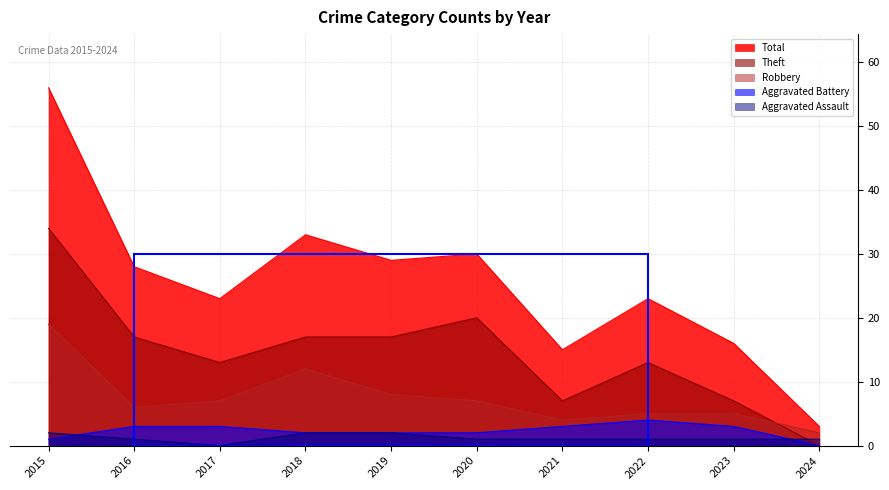

What is the value of the Aggravated Assault point at the 5th from the left?

2